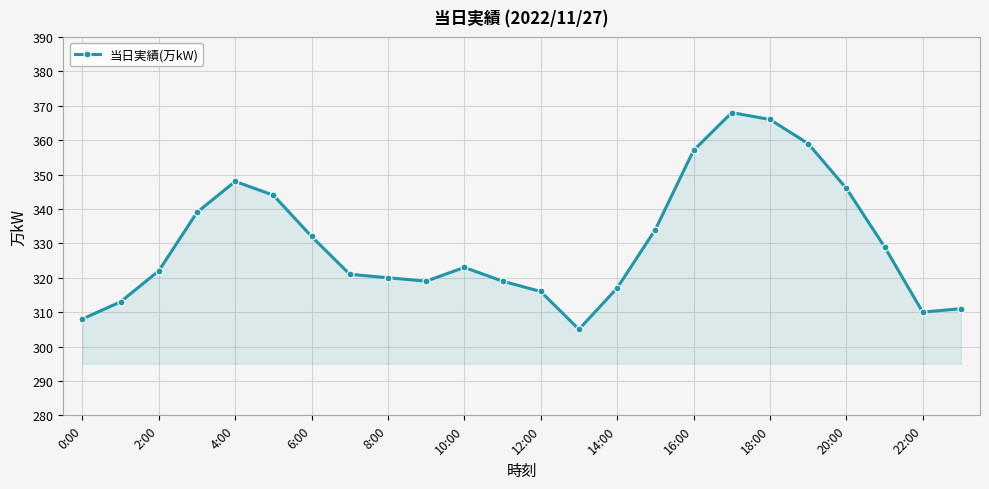

What is the difference between the maximum and minimum values?

63